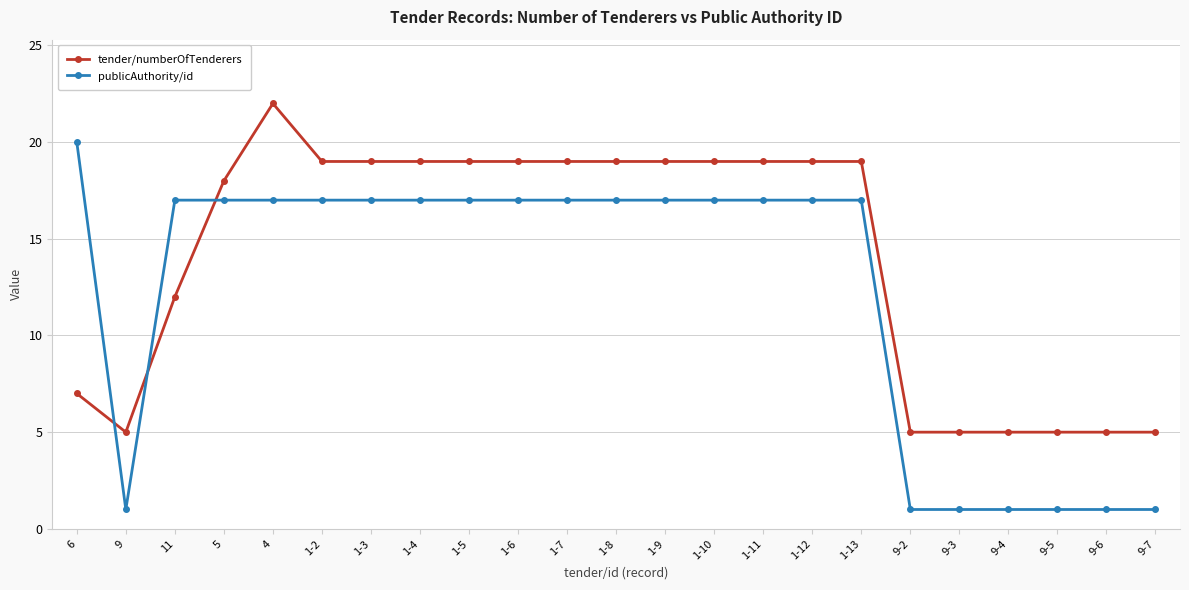

Between which two adjacent categories do publicAuthority/id and tender/numberOfTenderers first intersect?

6 and 9